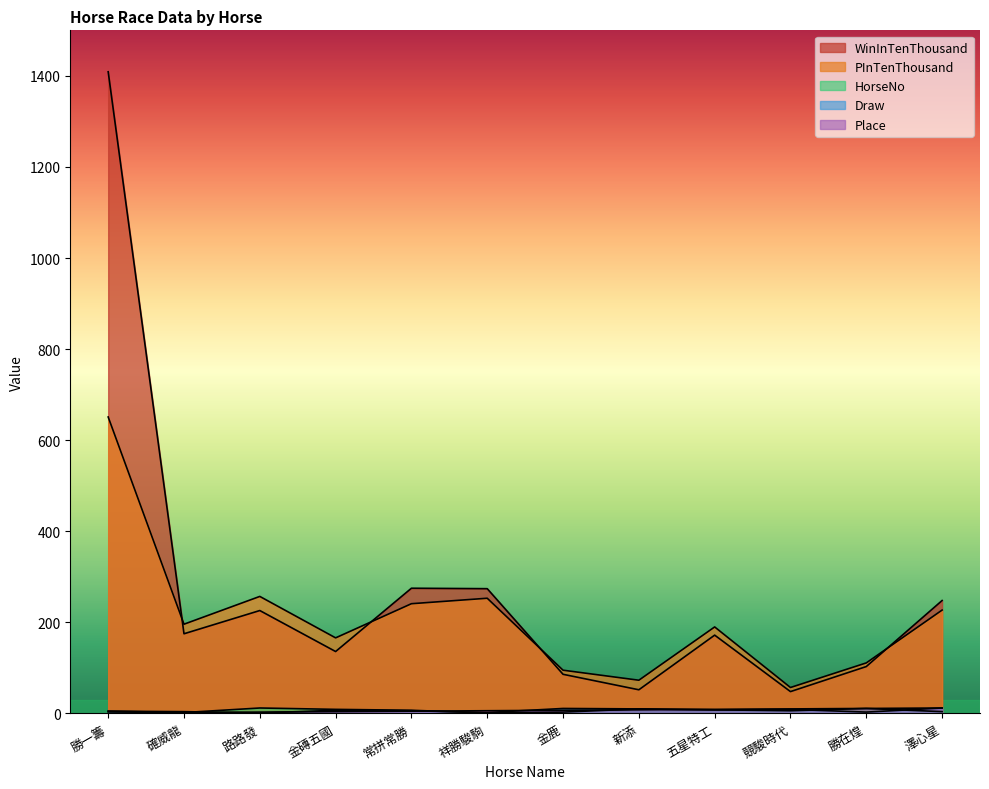

What is the difference between the highest and lowest values at 勝在煌?

108